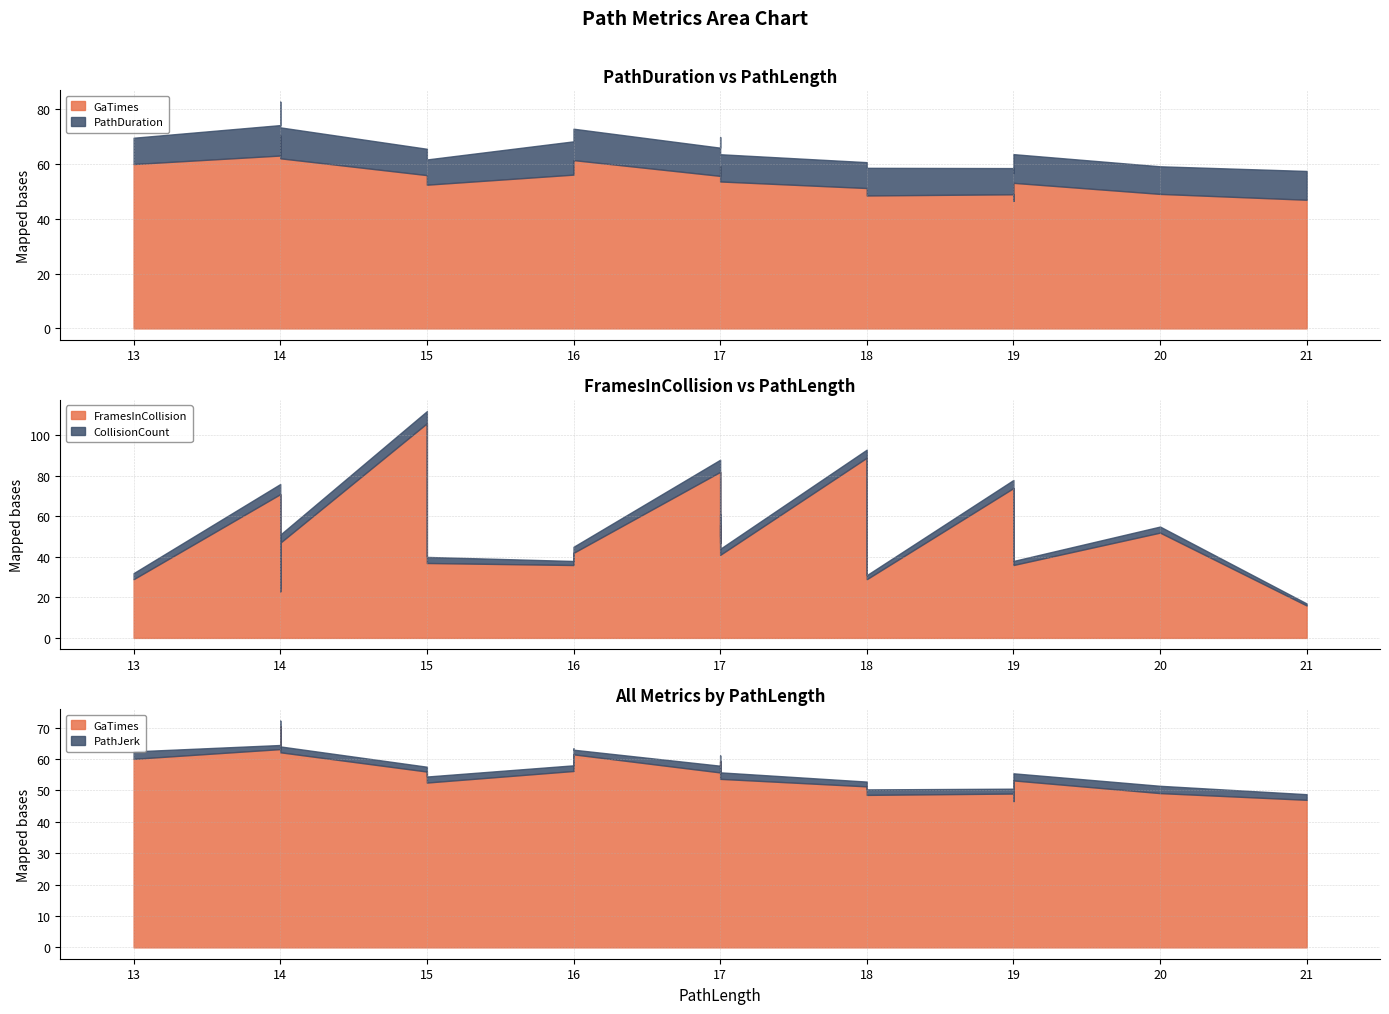

What is the value of the PathDuration point at the 17th from the left?

9.6